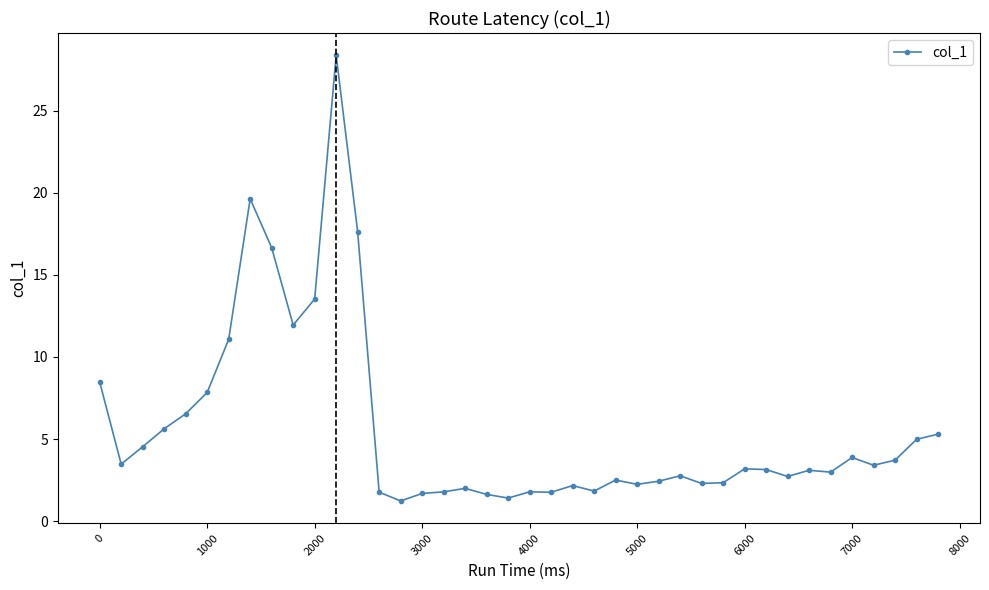

True or false: there are more than 2 points higher than both neighbors.

True